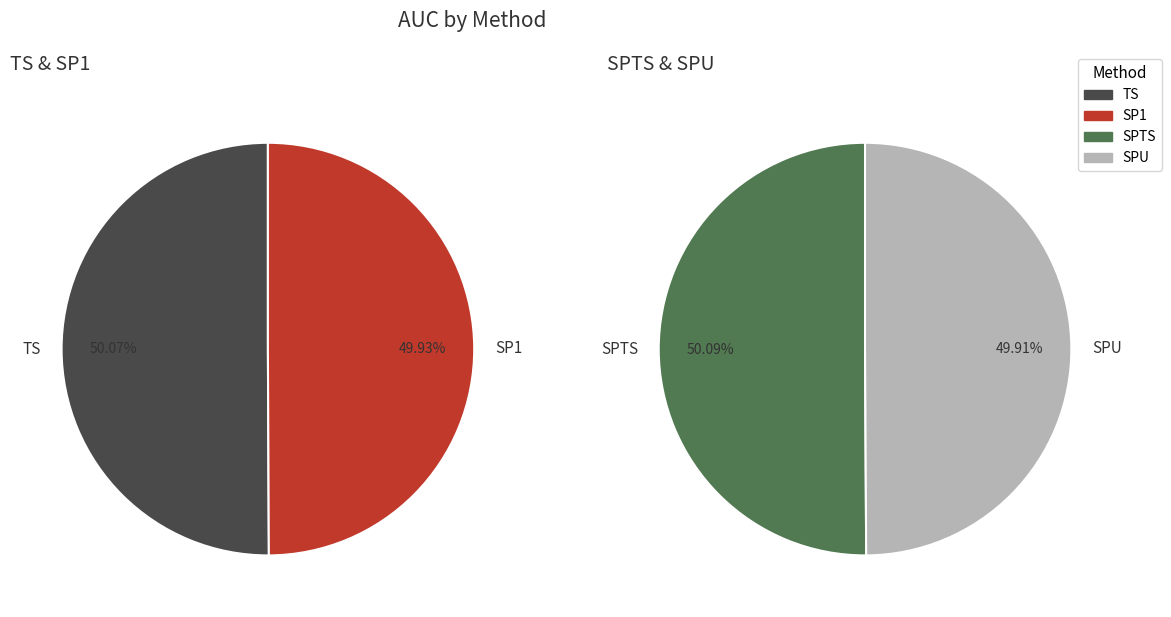

To the nearest percent, what percentage of the pie is TS?

25%